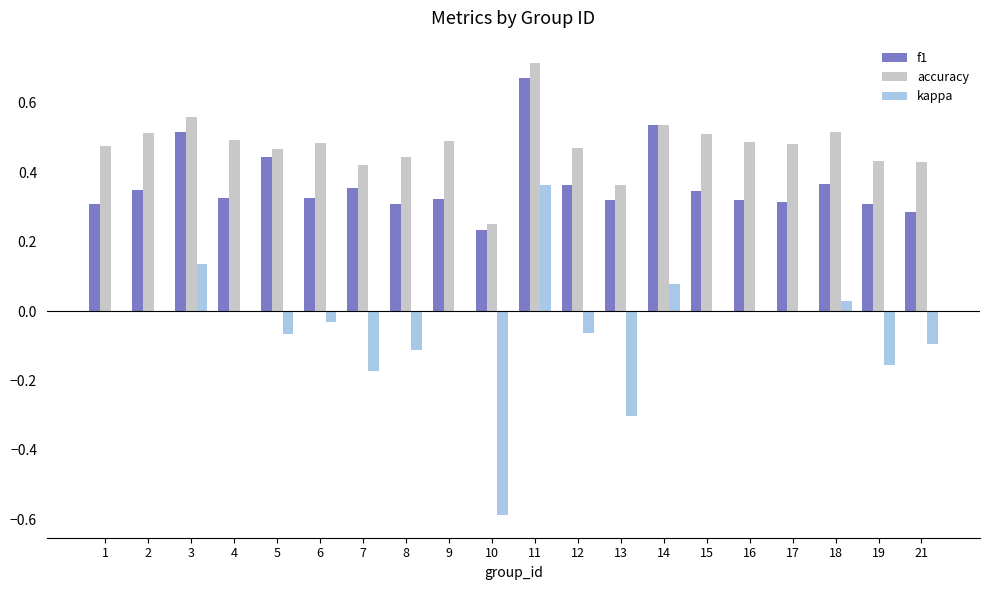

At which category does the chart reach its peak across all series?

11